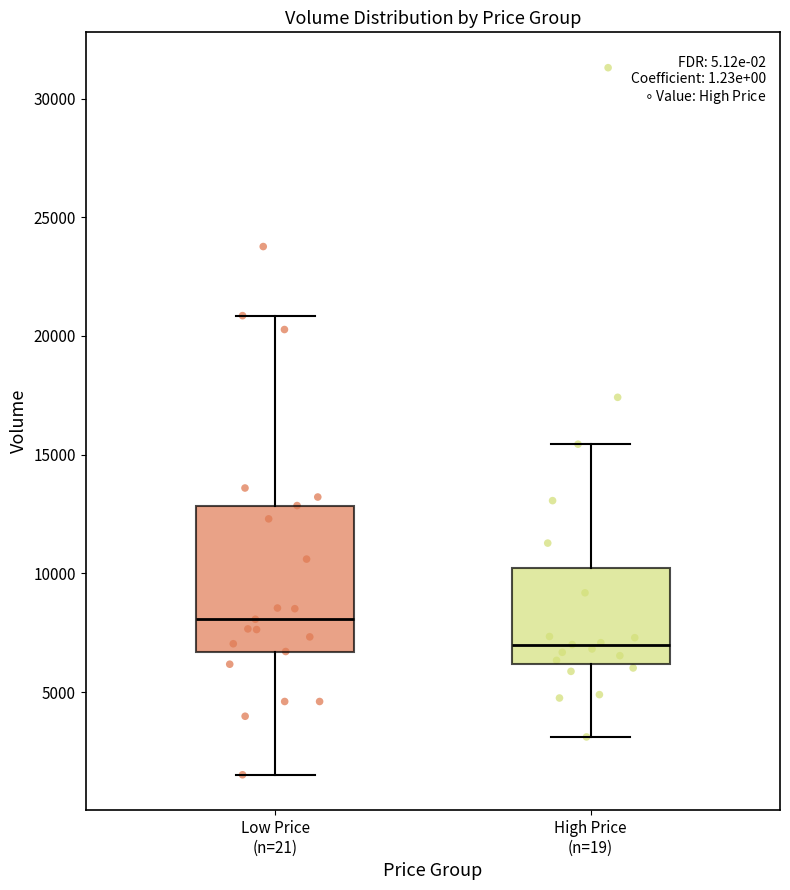

Where is the upper edge of the box for Low Price (n=21) on the y-axis? The values are not printed on the chart, so give them approximately, as read against the axis.

13000